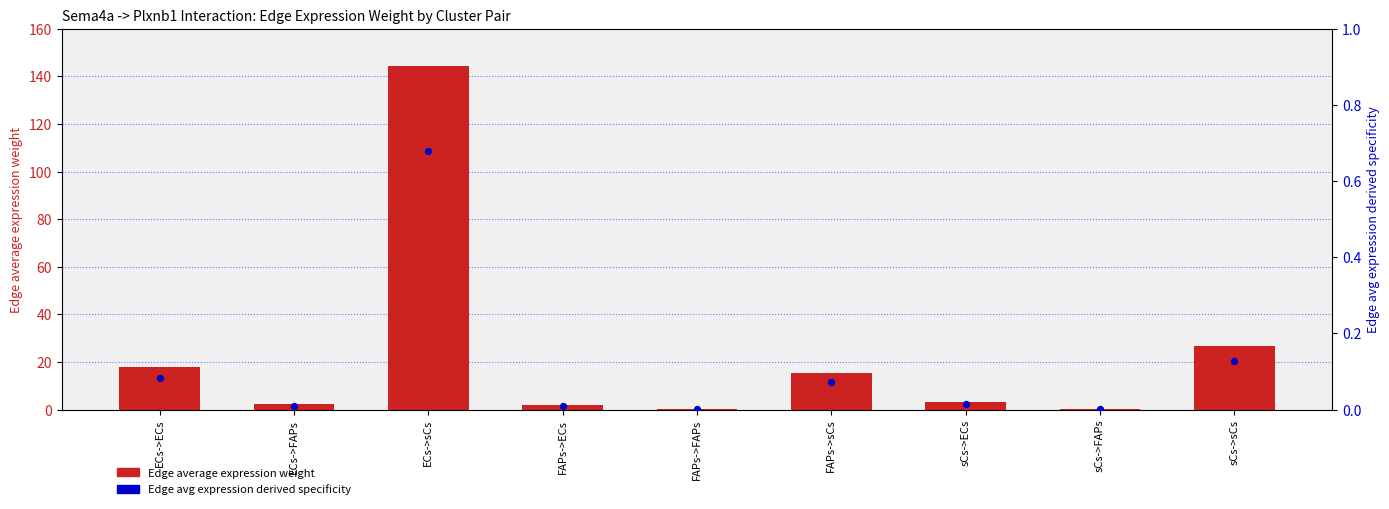

At which category is the sum across all series the highest?

ECs->sCs